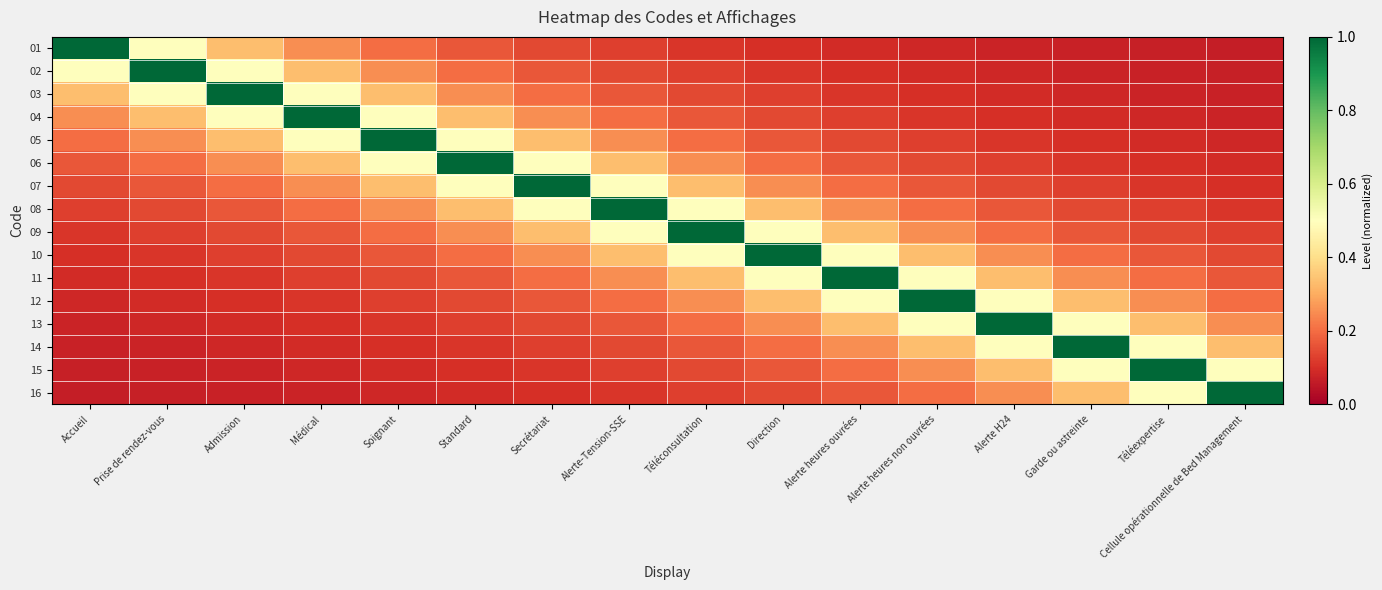

Is it true that row_14 equals 0.3 at Alerte H24?

True